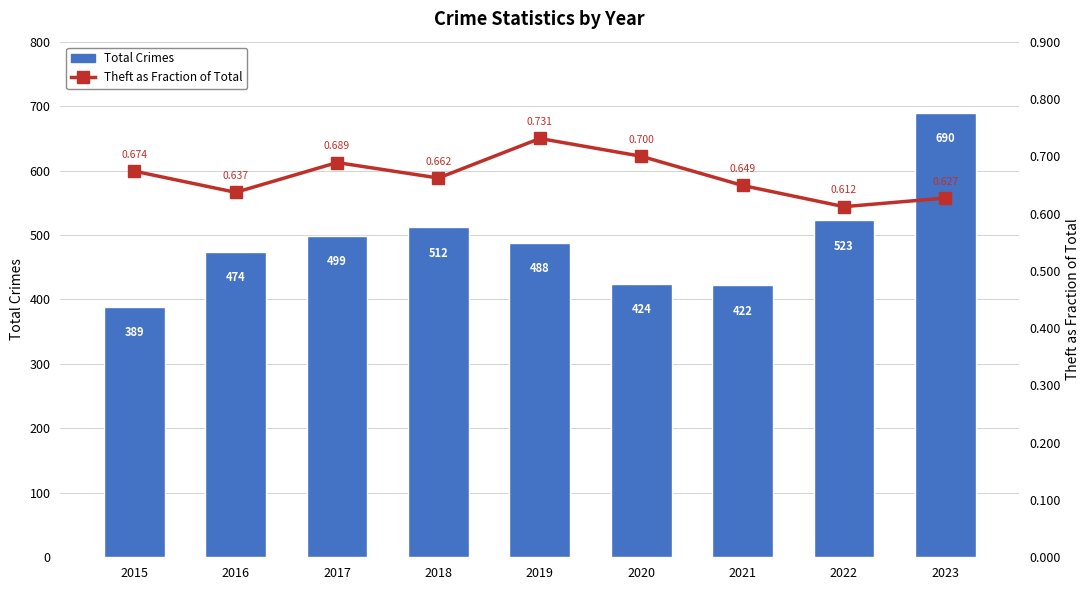

Reading left to right, list all the values displayed in this chart.

Total Crimes: 389.0	474.0	499.0	512.0	488.0	424.0	422.0	523.0	690.0
Theft as Fraction of Total: 0.7	0.6	0.7	0.7	0.7	0.7	0.6	0.6	0.6